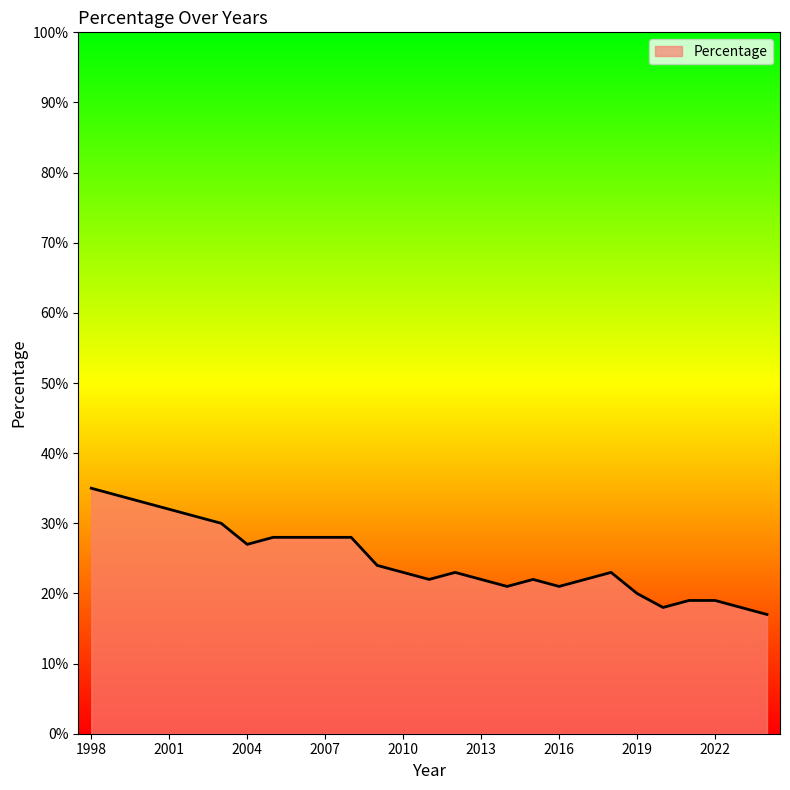

What is the greatest value displayed?

35